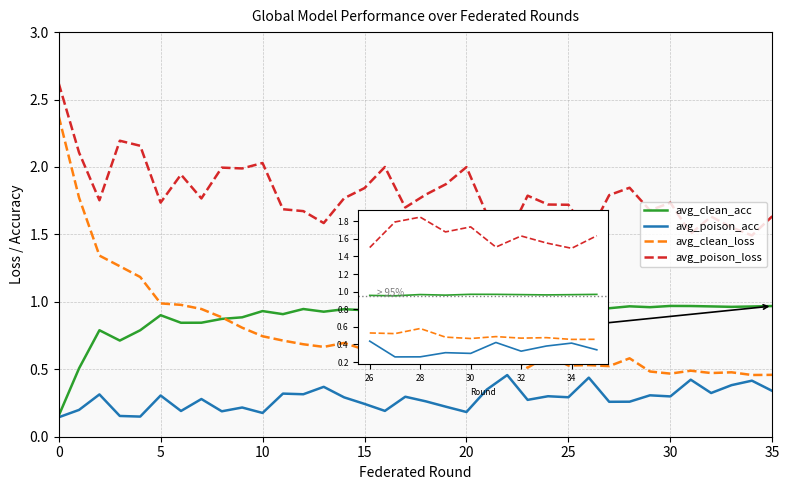

How many lines are shown in the chart?

4